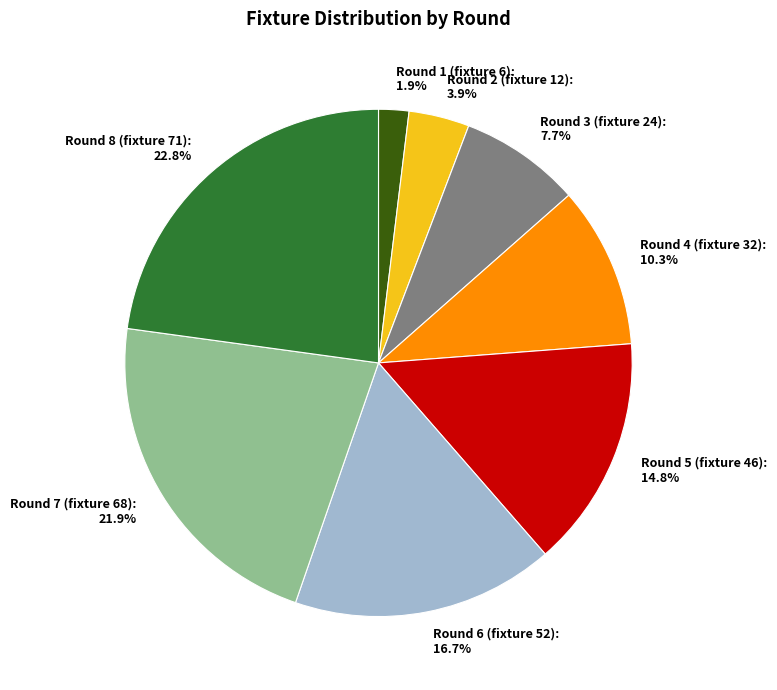

To the nearest percent, what is the difference between the Round 3 (fixture 24) and Round 8 (fixture 71) slice percentages?

15%